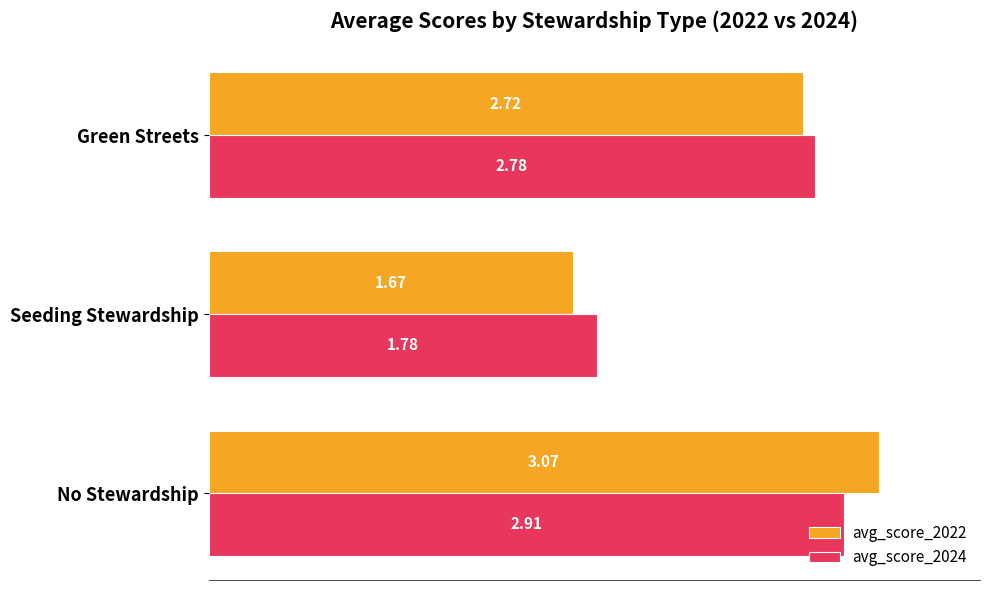

Which category has the lowest value across all series?

Seeding Stewardship